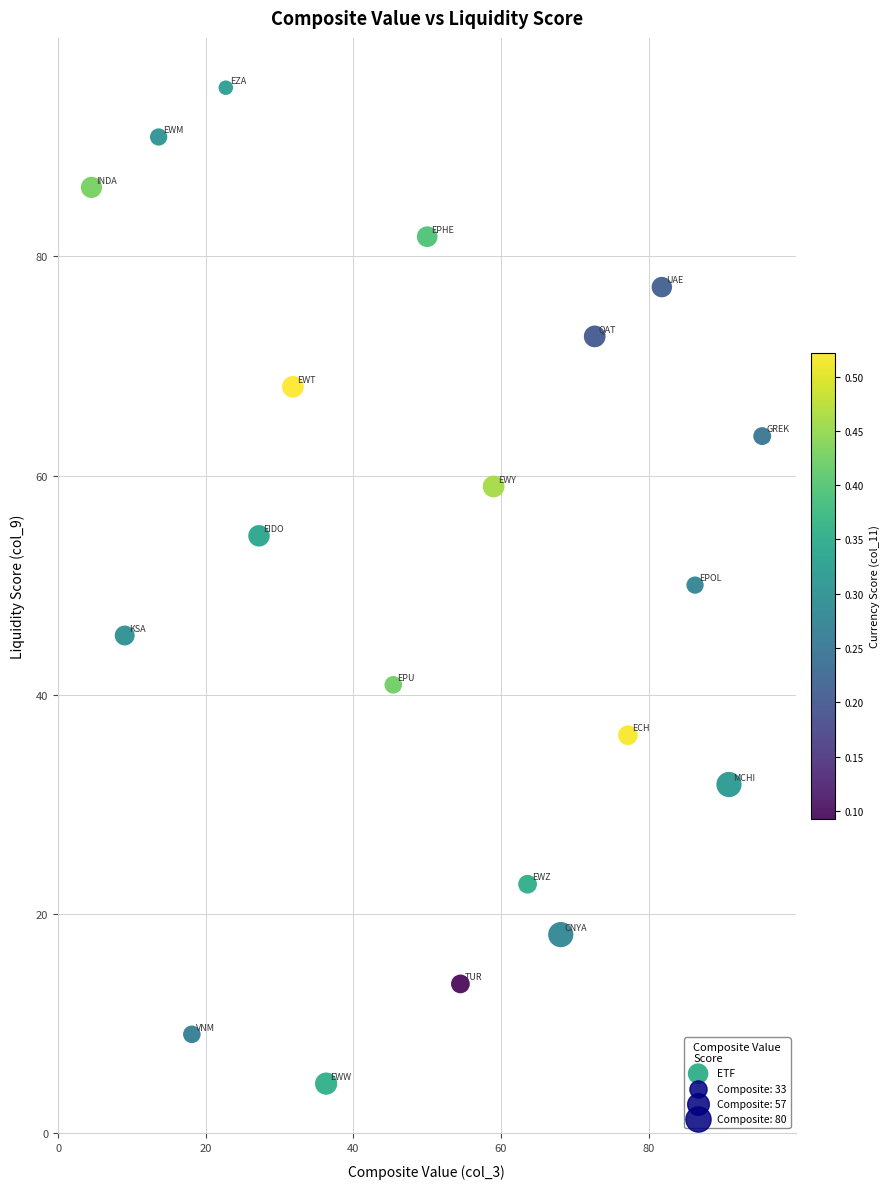

What Y value in the scatter plot is closest to 49?

50.0